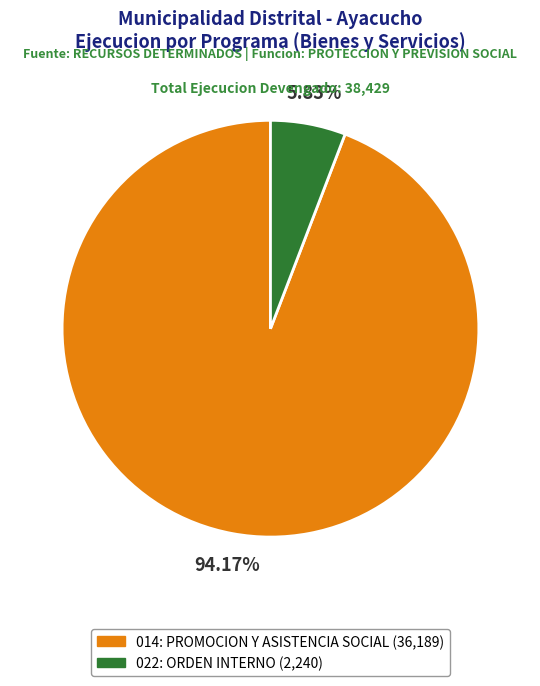

Between 014: PROMOCION Y ASISTENCIA SOCIAL and 022: ORDEN INTERNO, which is larger?

014: PROMOCION Y ASISTENCIA SOCIAL